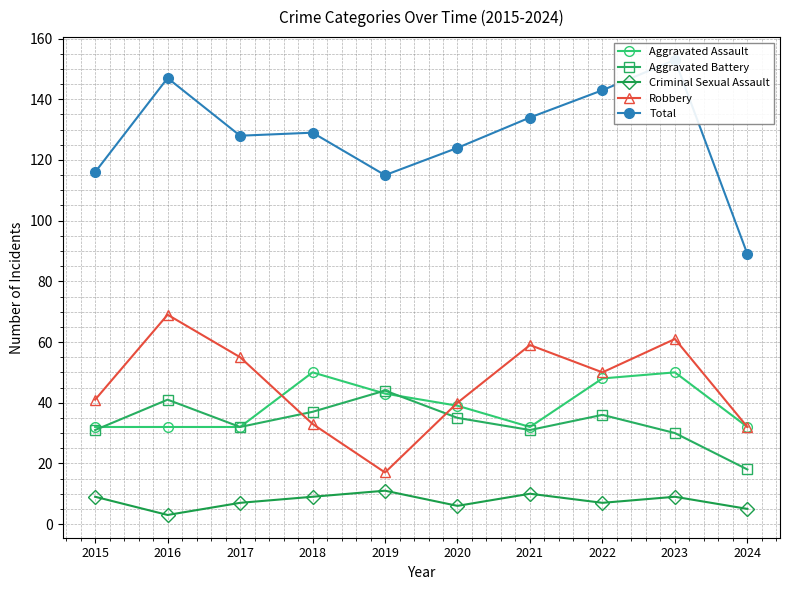

The value of Robbery at 2016 is 94. True or false?

False